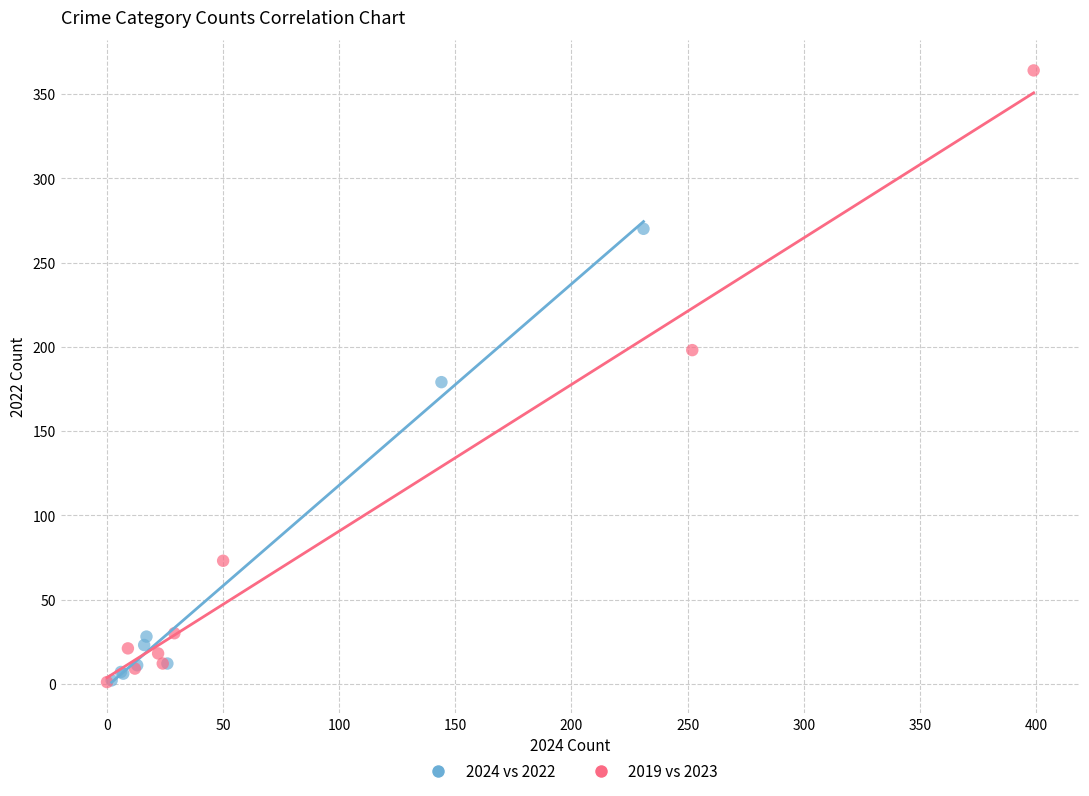

Which series contains the highest Y value?

2019 vs 2023